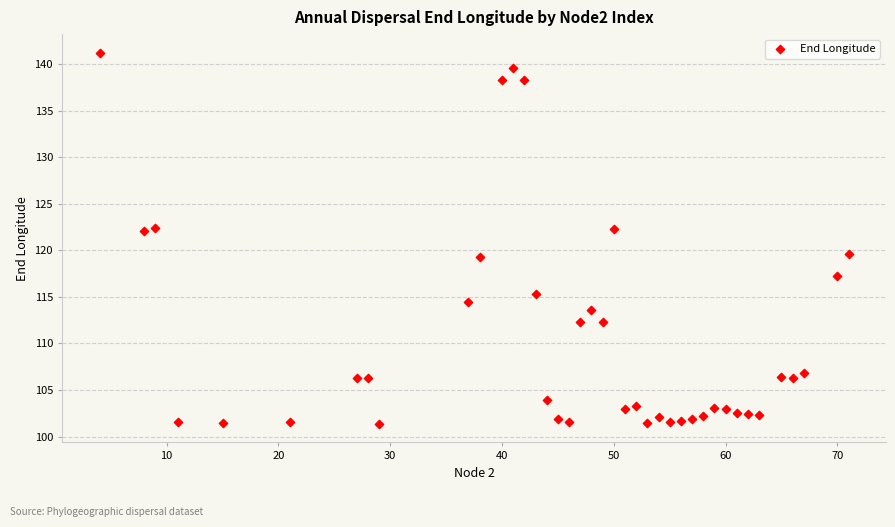

What is the range of X values (max minus min)?

67.0